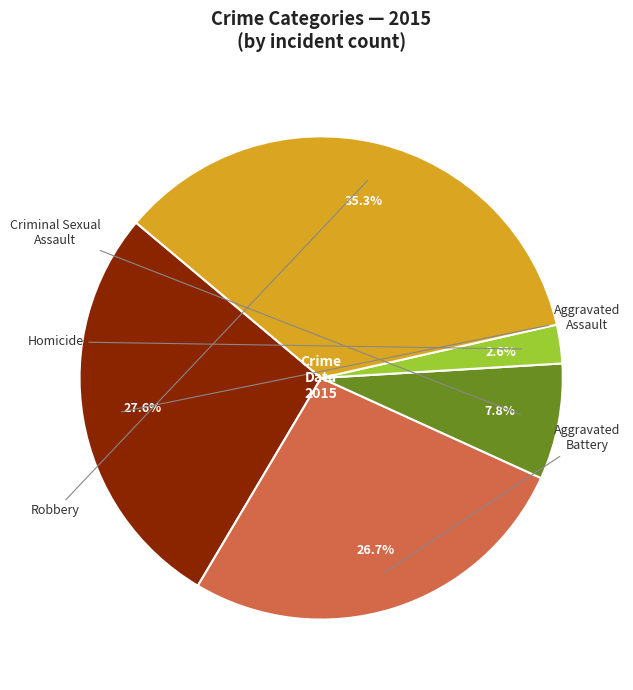

What is the largest slice in the pie chart?

Robbery